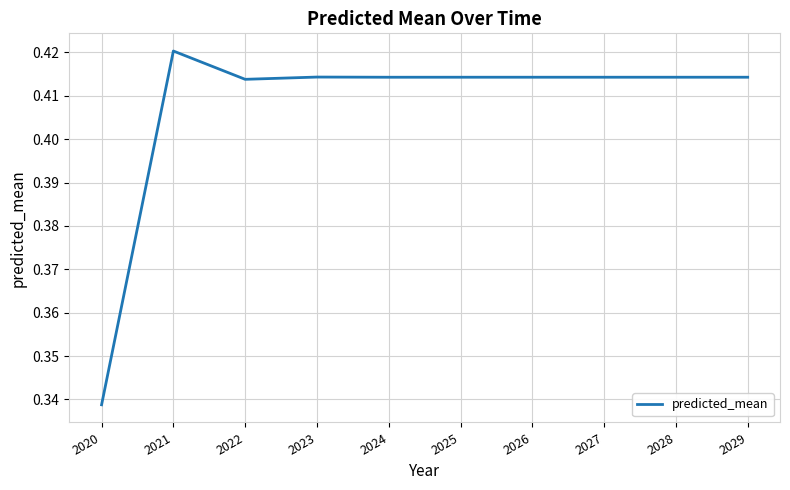

Which label corresponds to the largest value in the chart?

2021